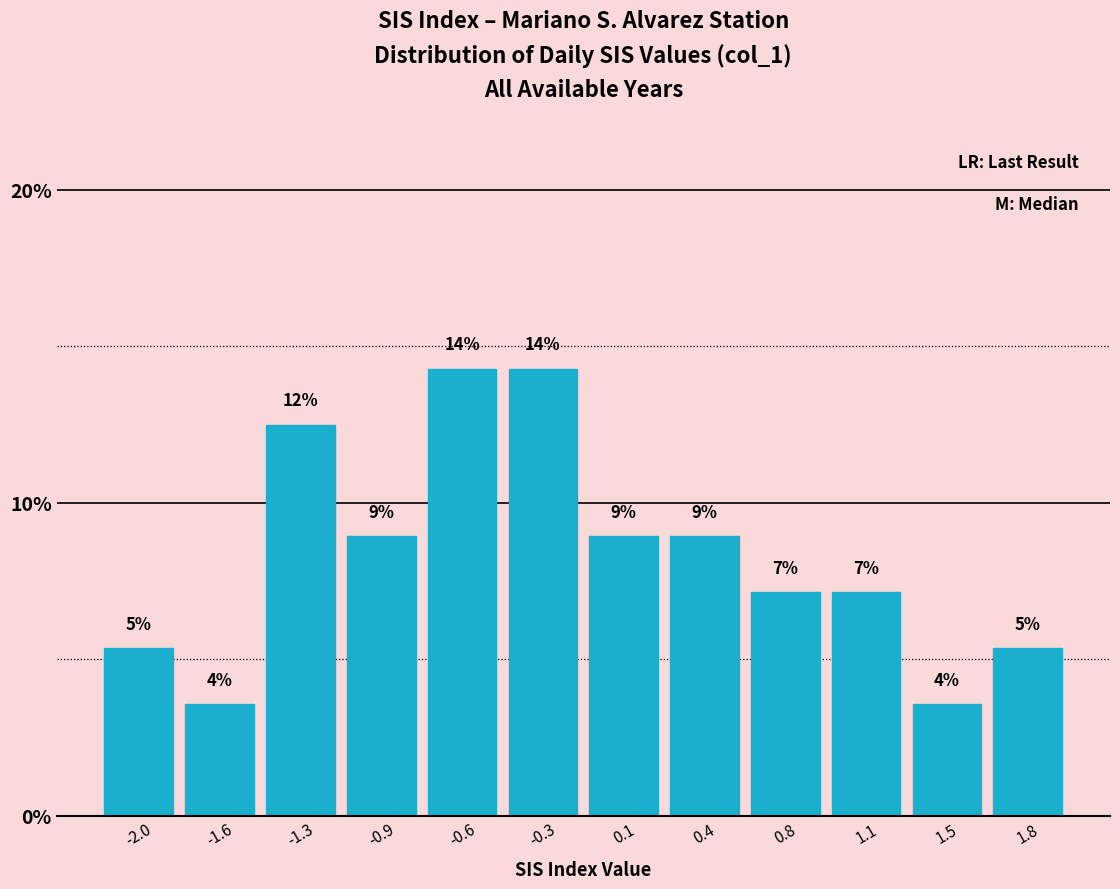

How many bars are there in total?

12